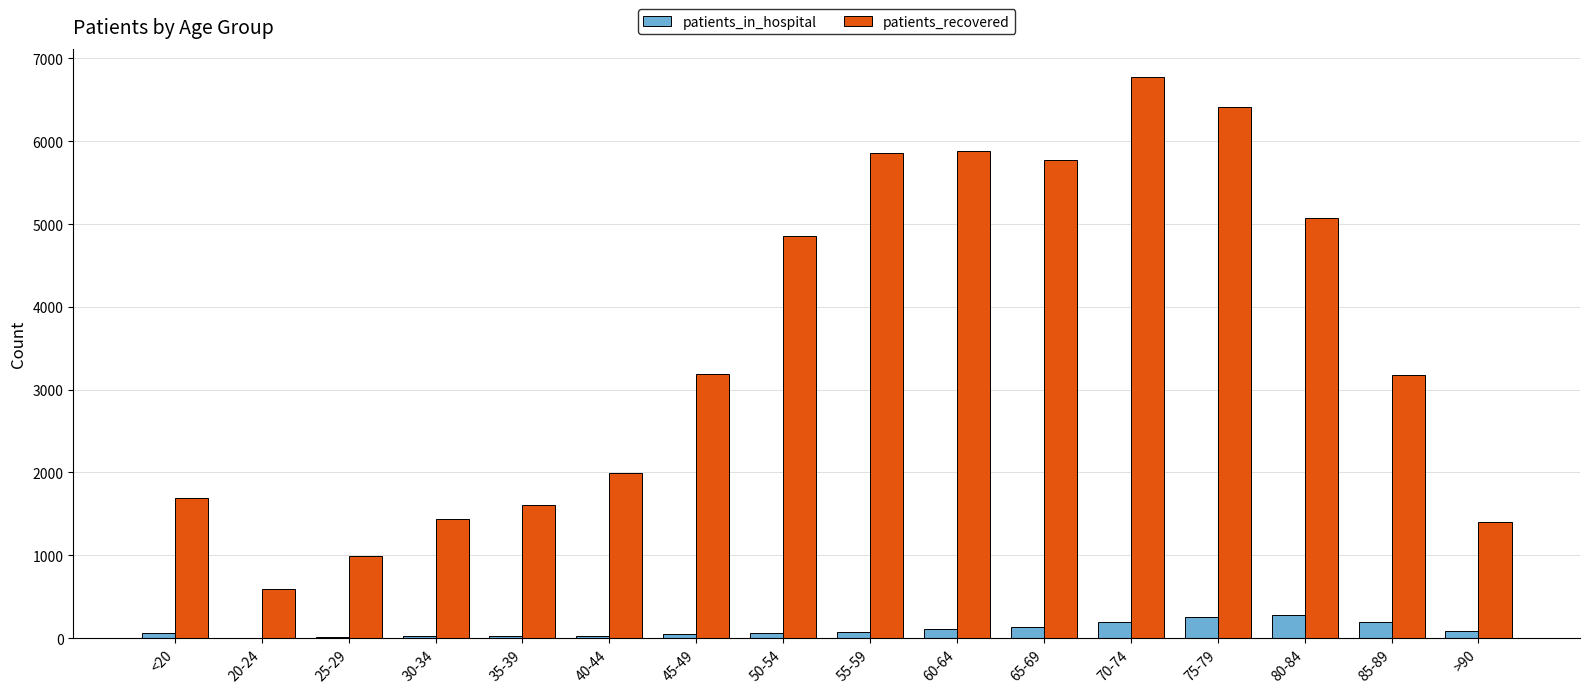

The value of patients_recovered at 35-39 is 1612. True or false?

True